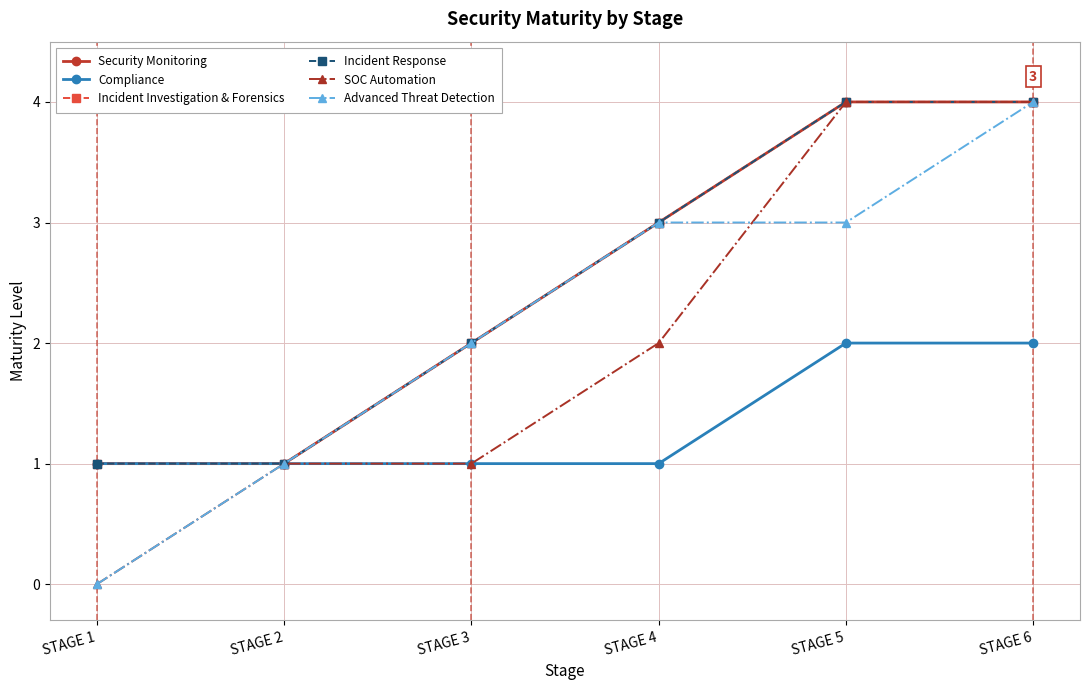

Does the chart have visible grid lines?

Yes